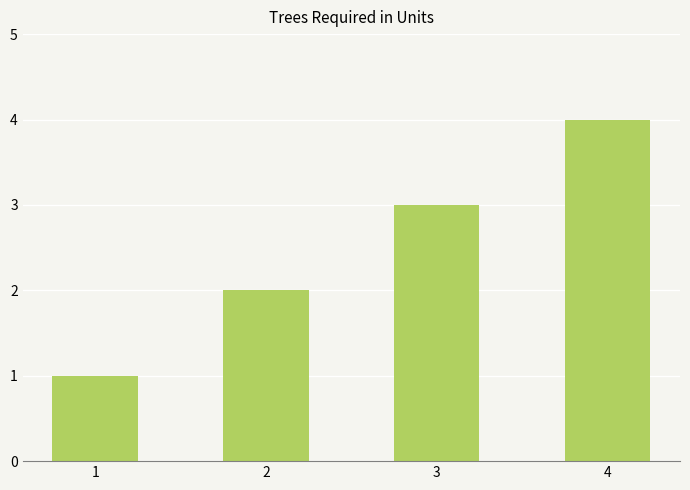

What is the minimum value shown in the chart?

1